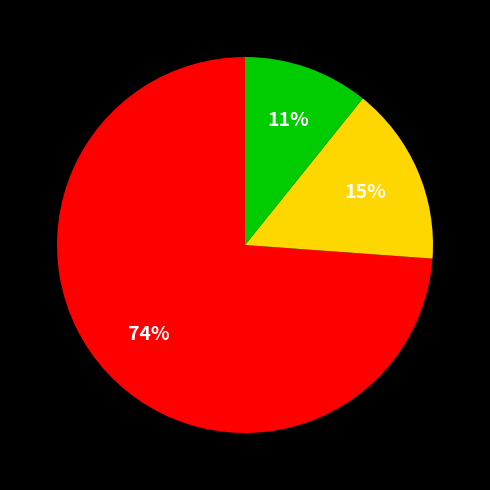

Is there a majority slice in this chart?

Yes